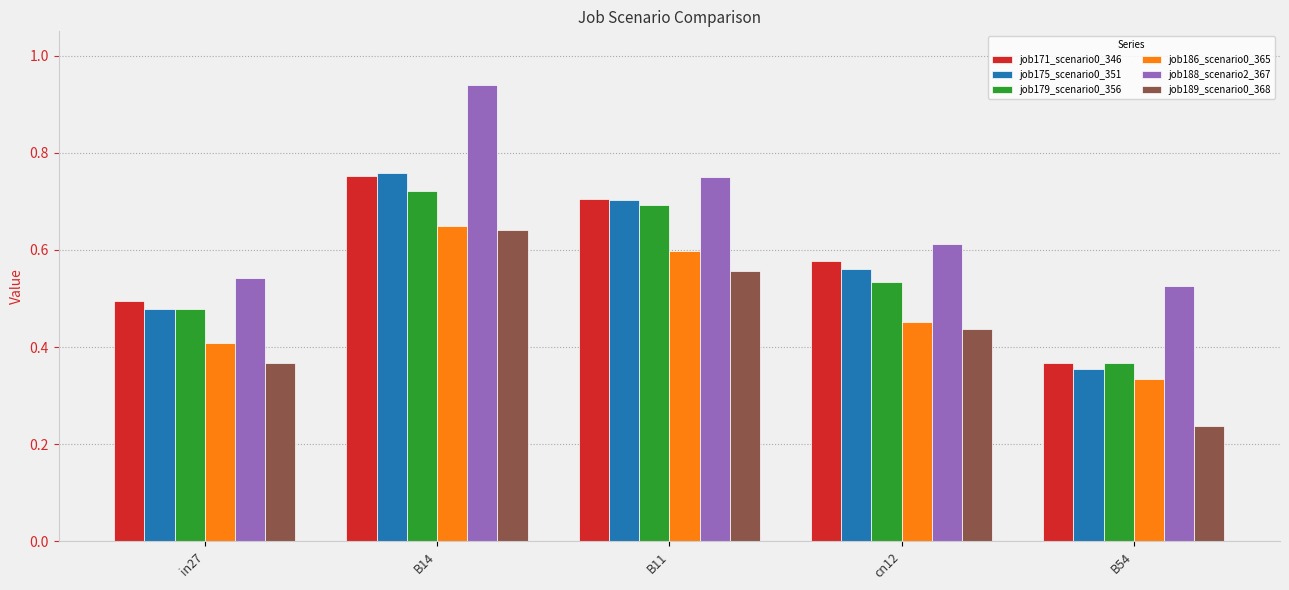

Where is job188_scenario2_367 nearest to the value 0?

B54